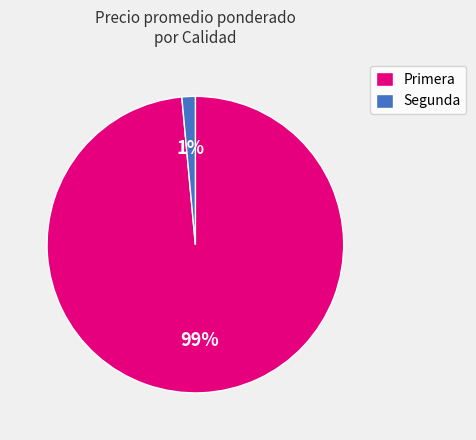

To the nearest percent, what percentage of the pie is Primera?

99%